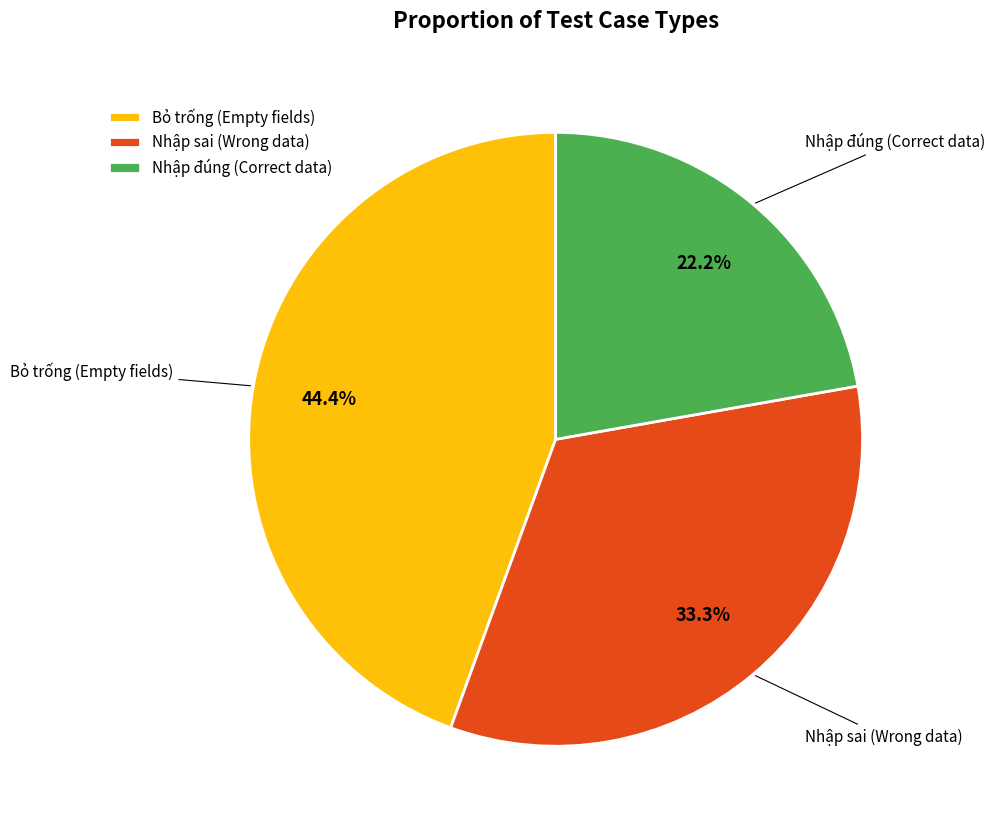

To the nearest percent, what is the difference between the largest and smallest slice percentages?

22%